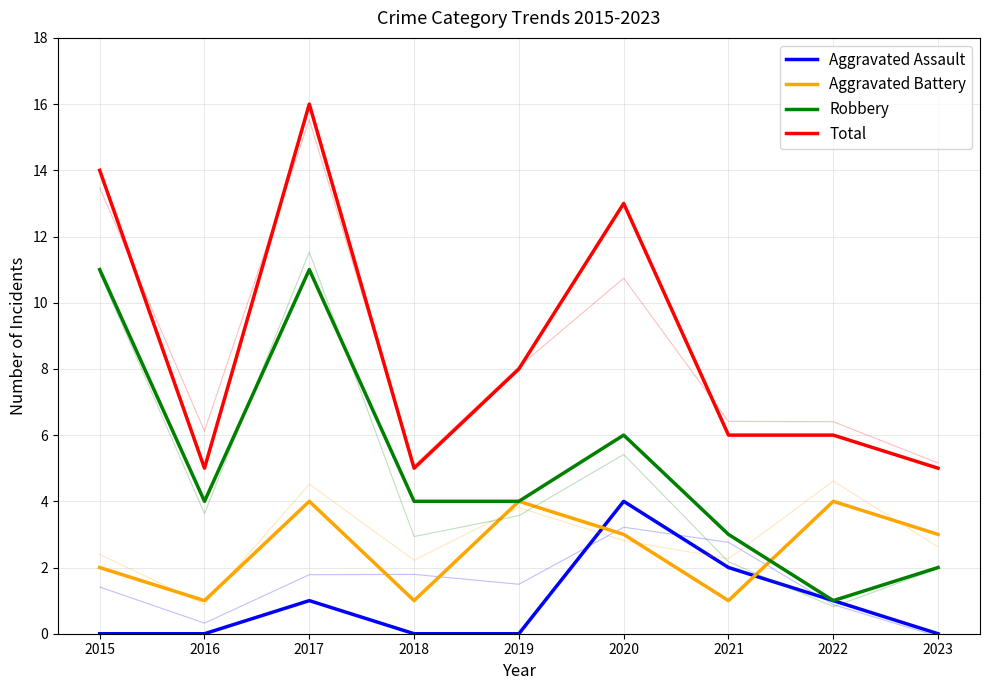

What are all the series names shown in the legend?

Aggravated Assault, Aggravated Battery, Robbery, Total